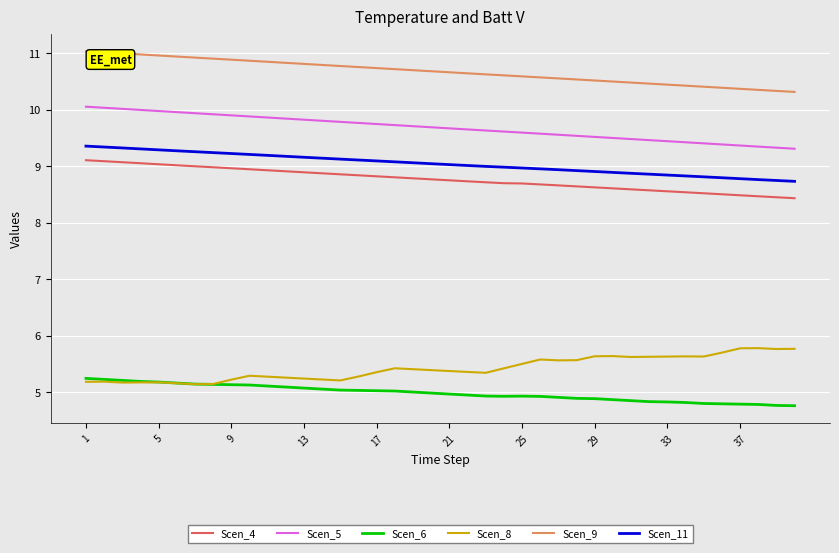

What are all the series names shown in the legend?

Scen_4, Scen_5, Scen_6, Scen_8, Scen_9, Scen_11